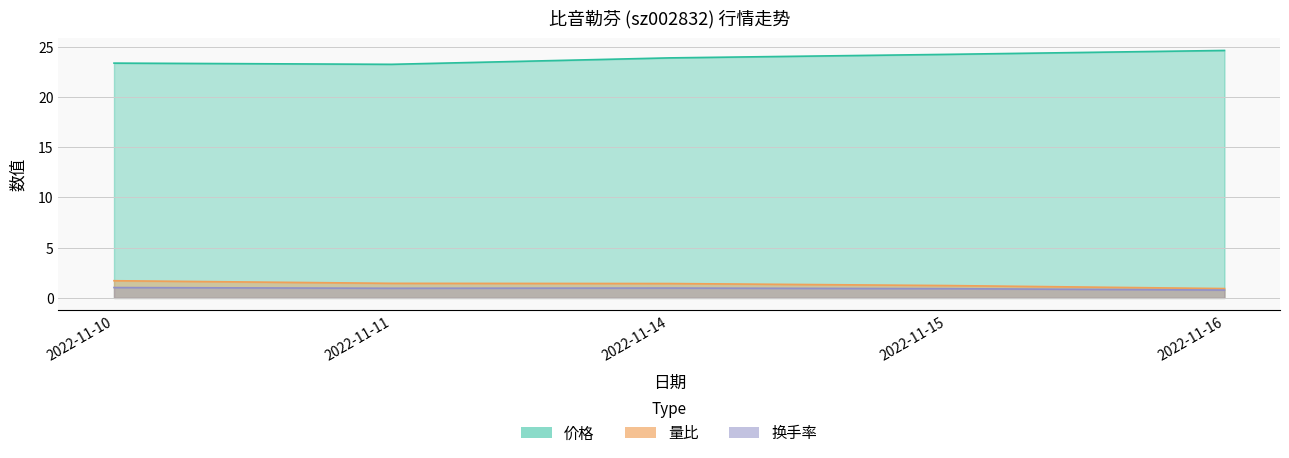

True or false: 量比 has more than 1 interior local peaks.

False